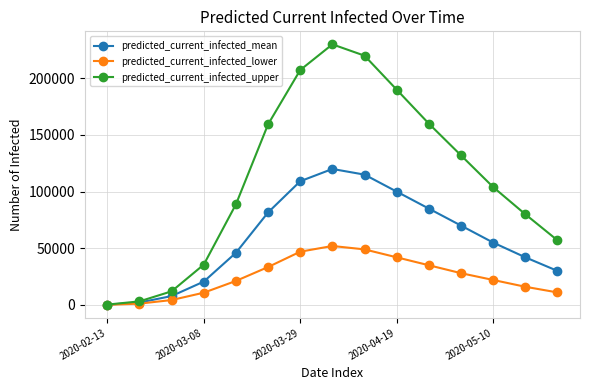

What is the sum of all predicted_current_infected_lower values?

372805